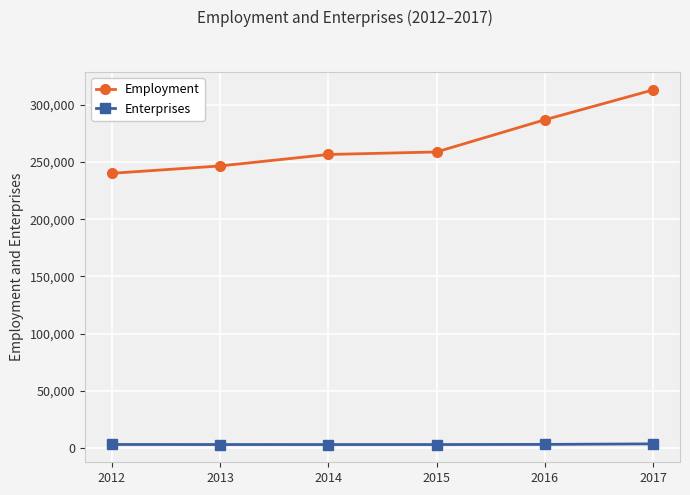

What is the maximum value shown in the chart?

312979